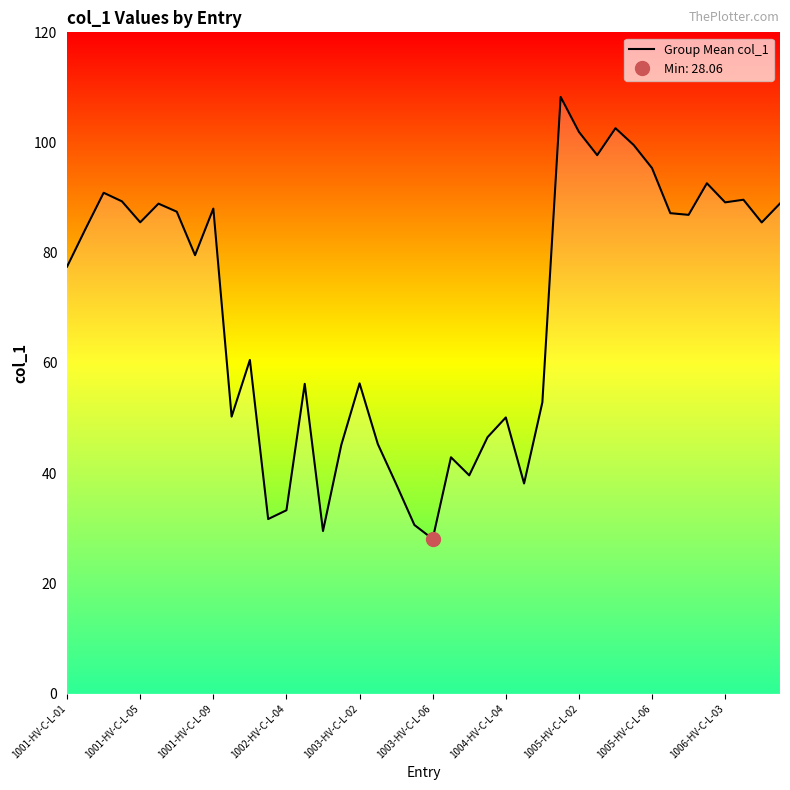

Reading left to right, list all the values displayed in this chart.

77.5	84.3	90.9	89.3	85.5	88.9	87.5	79.6	88.0	50.3	60.6	31.7	33.3	56.2	29.5	45.1	56.3	45.3	38.1	30.6	28.1	42.9	39.6	46.5	50.1	38.1	52.9	108.3	101.9	97.7	102.6	99.5	95.4	87.2	86.9	92.6	89.1	89.6	85.5	88.9